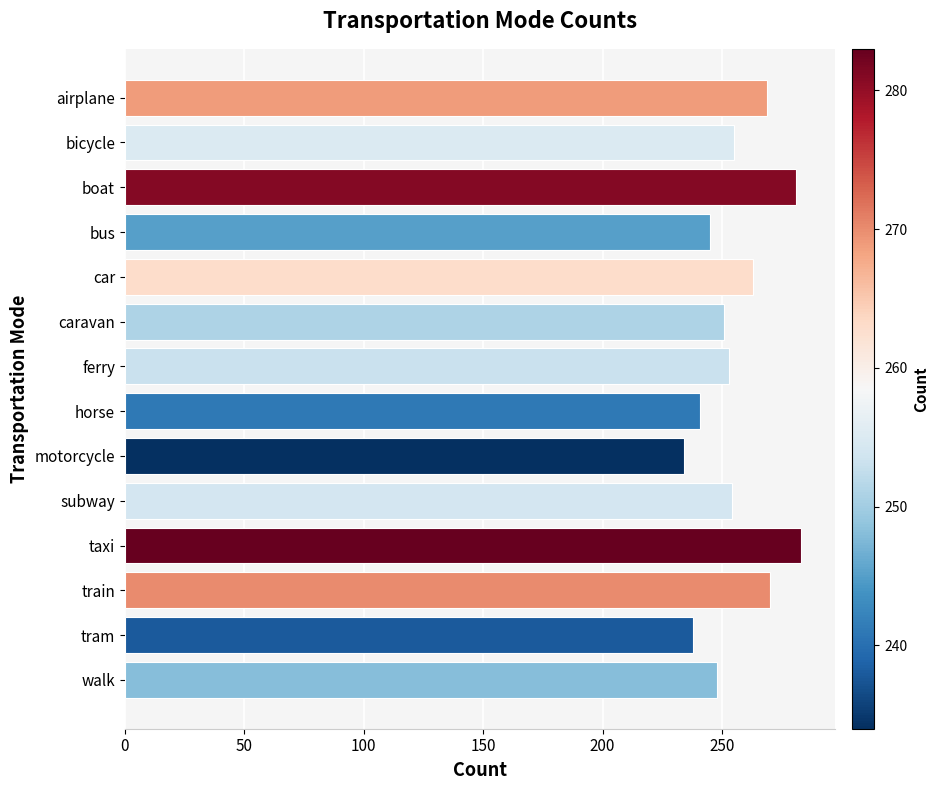

Read the value at horse.

241